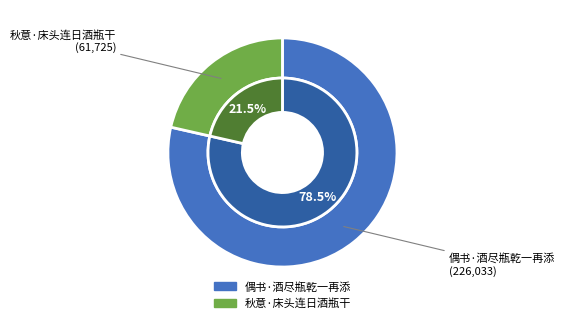

Which category accounts for the majority?

偶书·酒尽瓶乾一再添